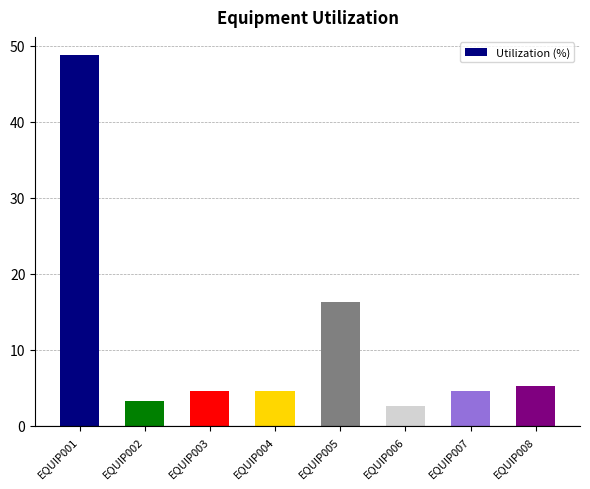

How many categories are shown in the chart?

8